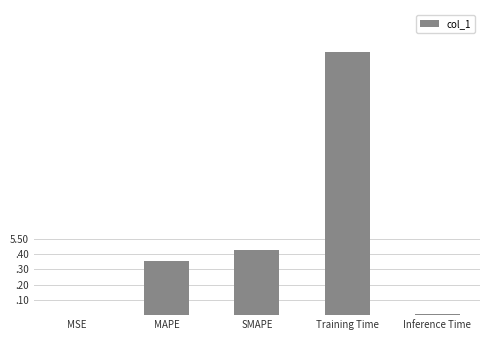

Between SMAPE and MAPE, which is larger?

SMAPE